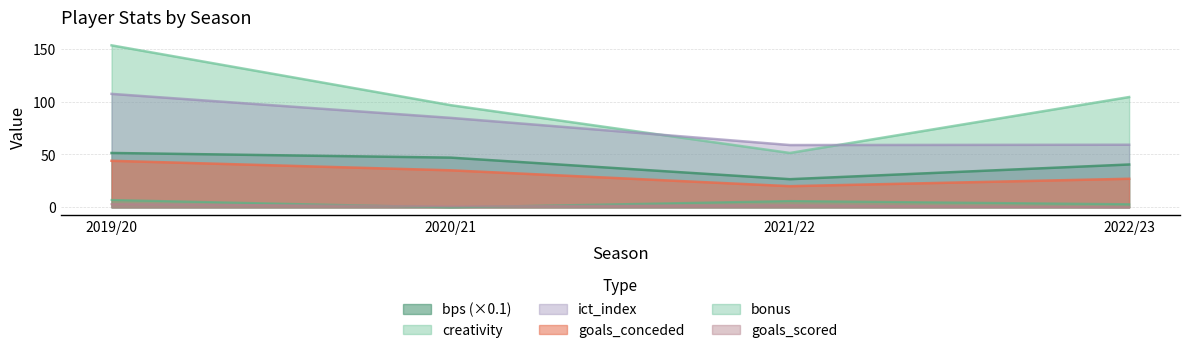

What is the total value across all series at 2021/22?

164.9